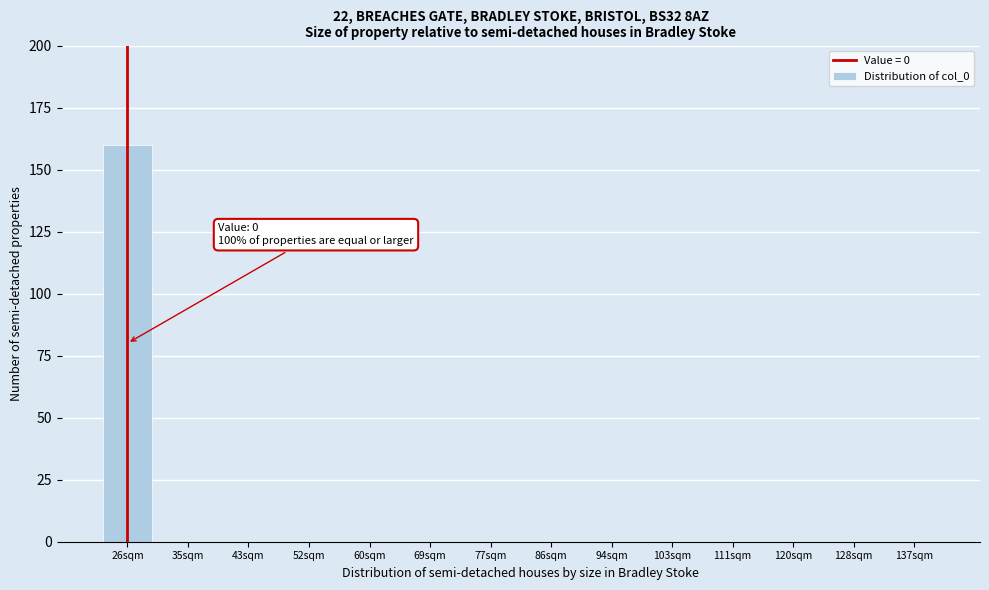

Reading right to left, what are all the values shown in this chart?

137sqm=0	128sqm=0	120sqm=0	111sqm=0	103sqm=0	94sqm=0	86sqm=0	77sqm=0	69sqm=0	60sqm=0	52sqm=0	43sqm=0	35sqm=0	26sqm=160